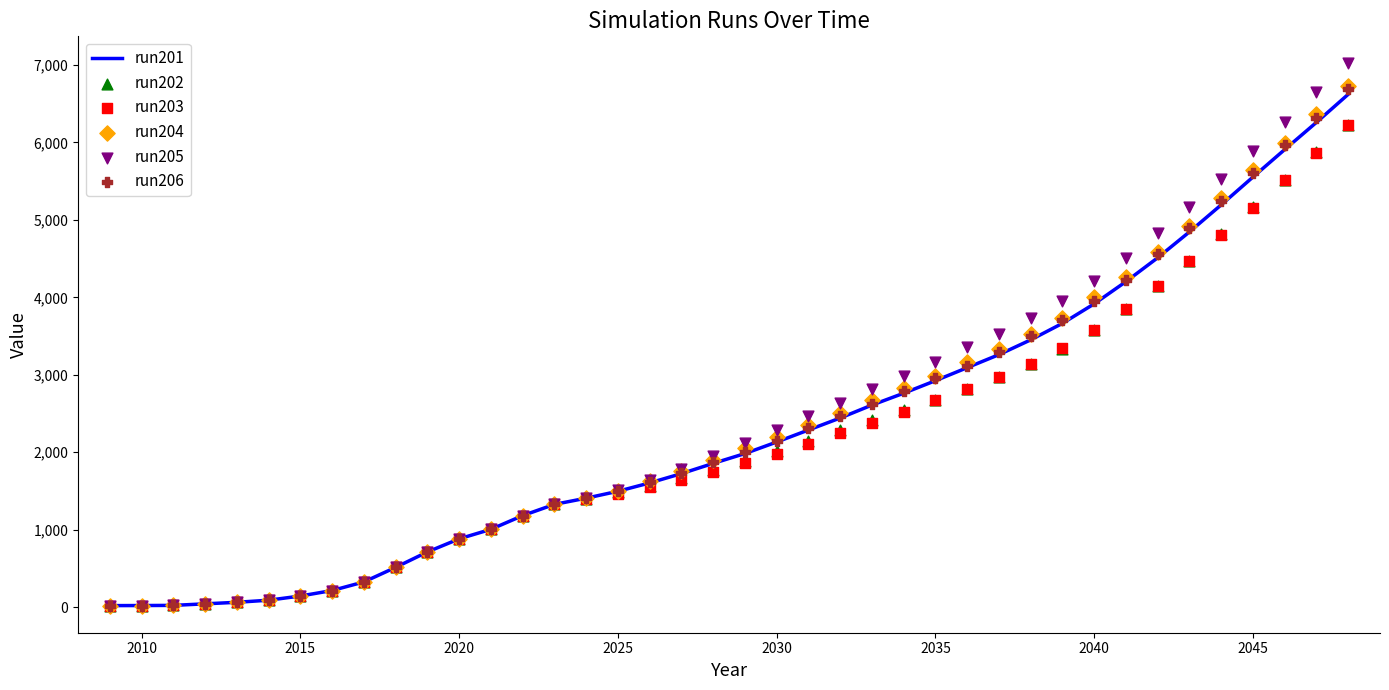

At how many categories does at least one series exceed 2508?

17